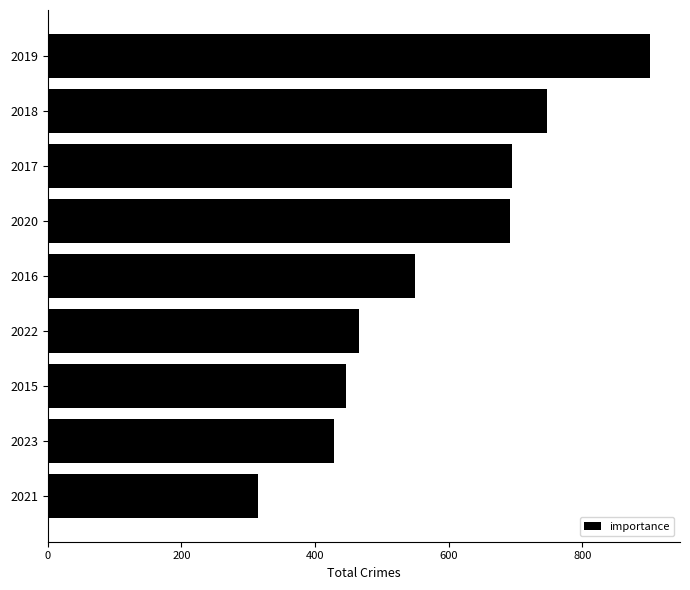

Reading top to bottom, list all the values displayed in this chart.

901	747	695	691	550	466	446	429	314